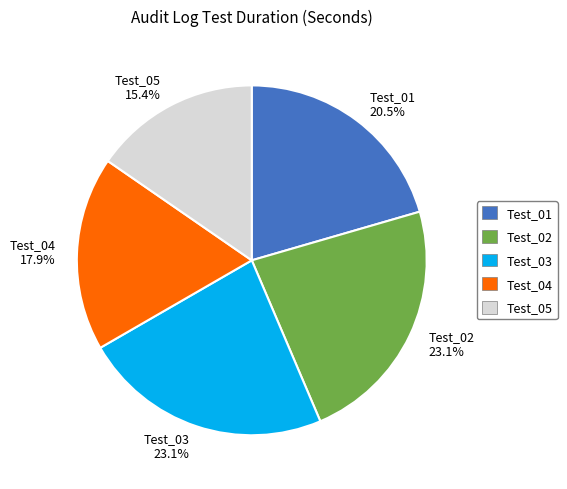

Which category has the smallest portion of the pie?

Test_05